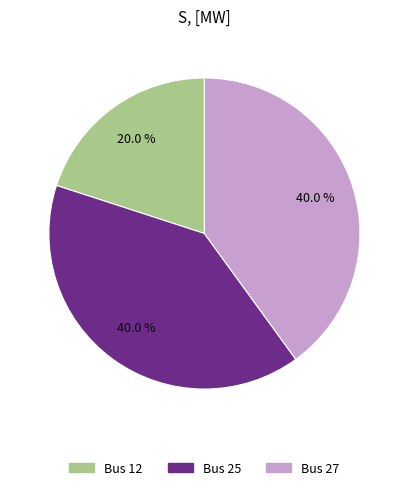

Does Bus 25 represent more than half of the total?

No